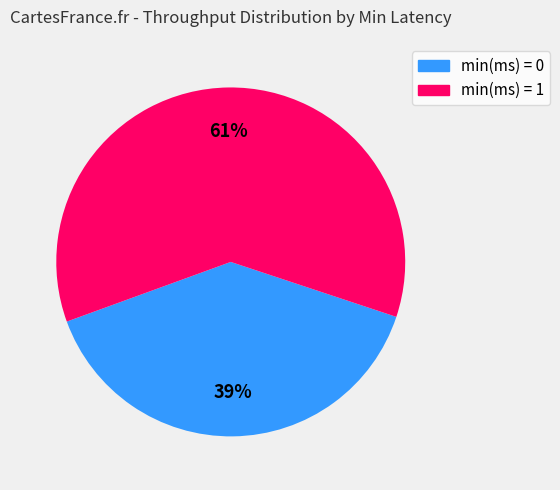

Is there a majority slice in this chart?

Yes